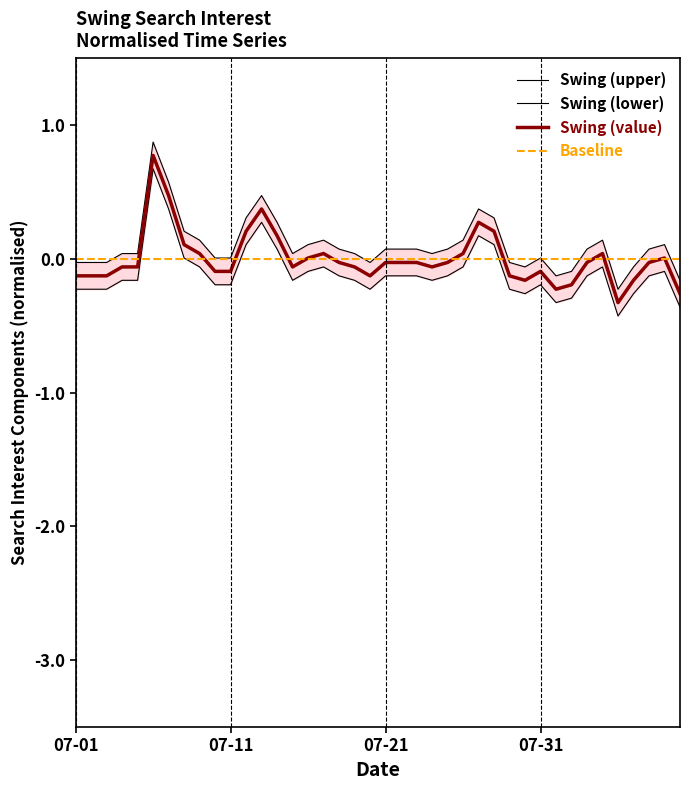

Which category has the lowest value in the Swing (value) series?

2013/08/05